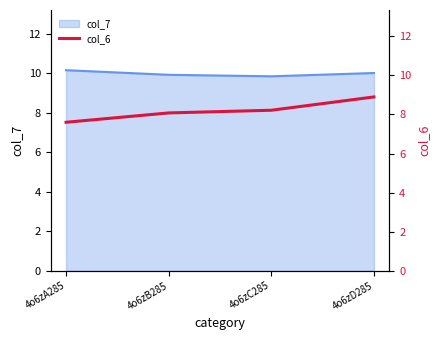

What is the minimum value for col_7?

9.8